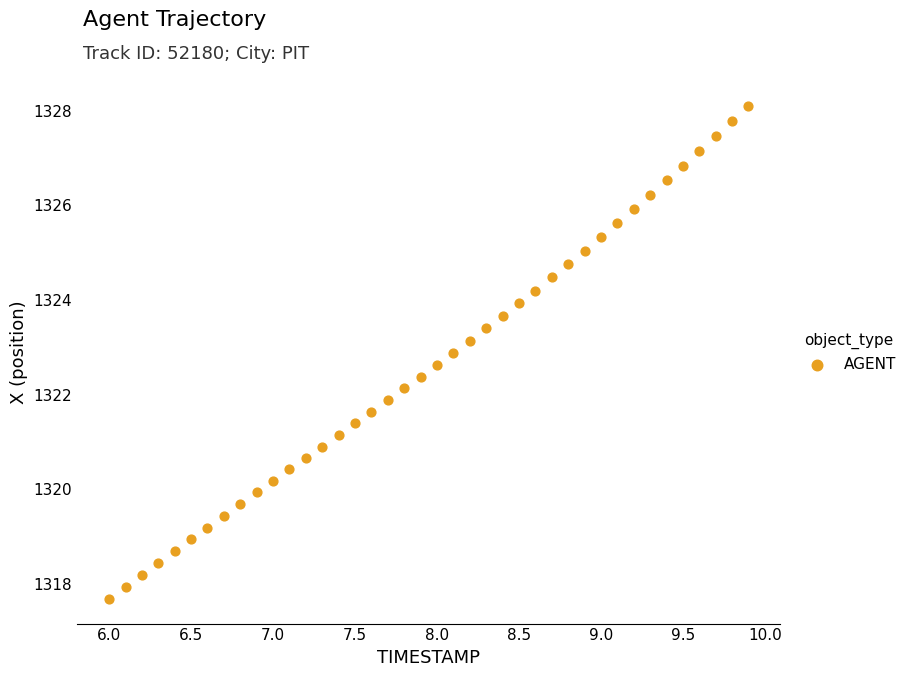

What is the range of X values (max minus min)?

3.9